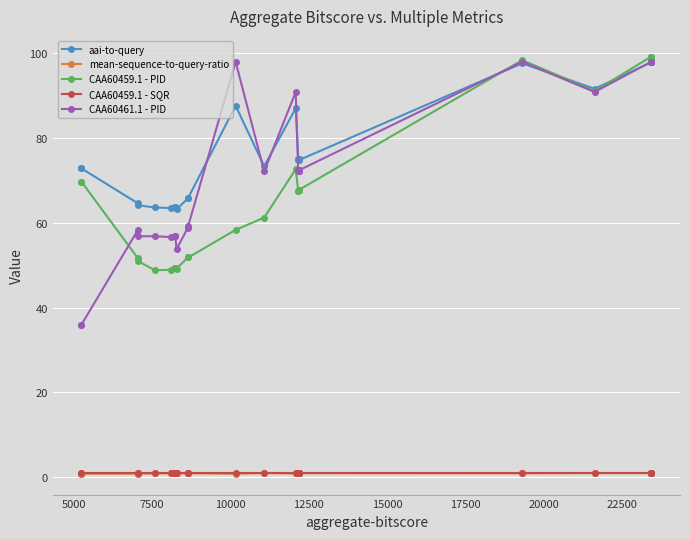

How many interior local peaks does the CAA60461.1 - PID series have?

5